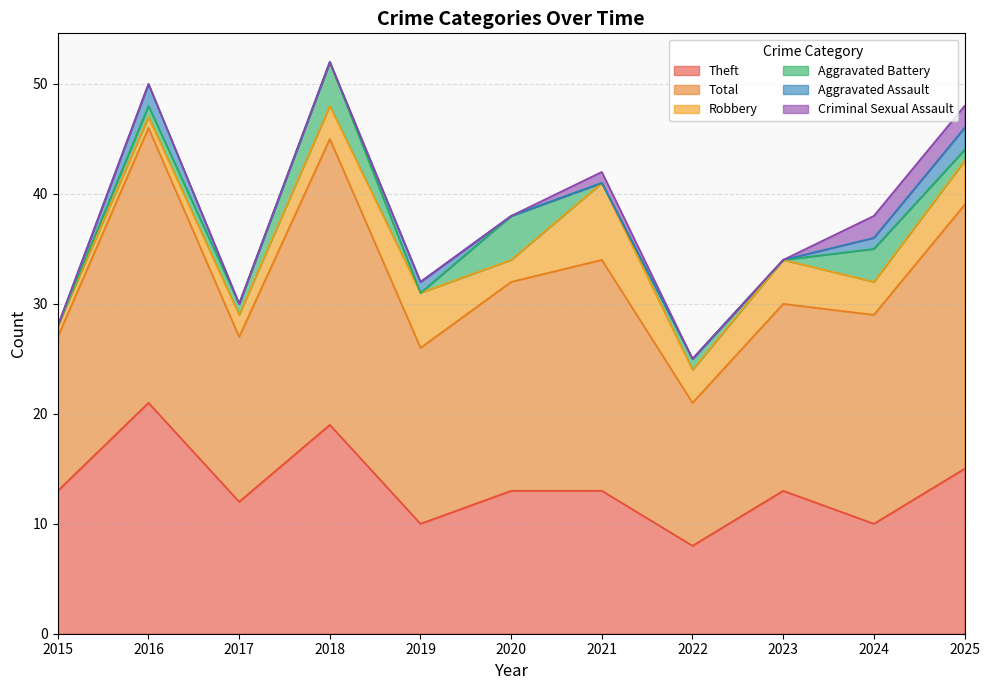

Which has a higher value, 2019 or 2017?

2017